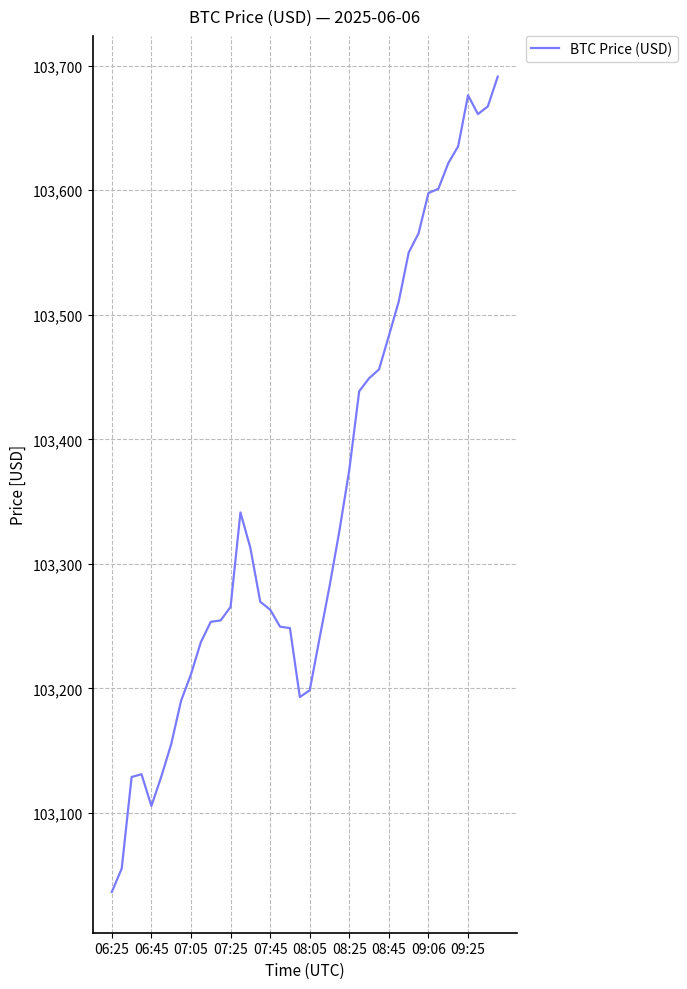

Does the chart have visible grid lines?

Yes